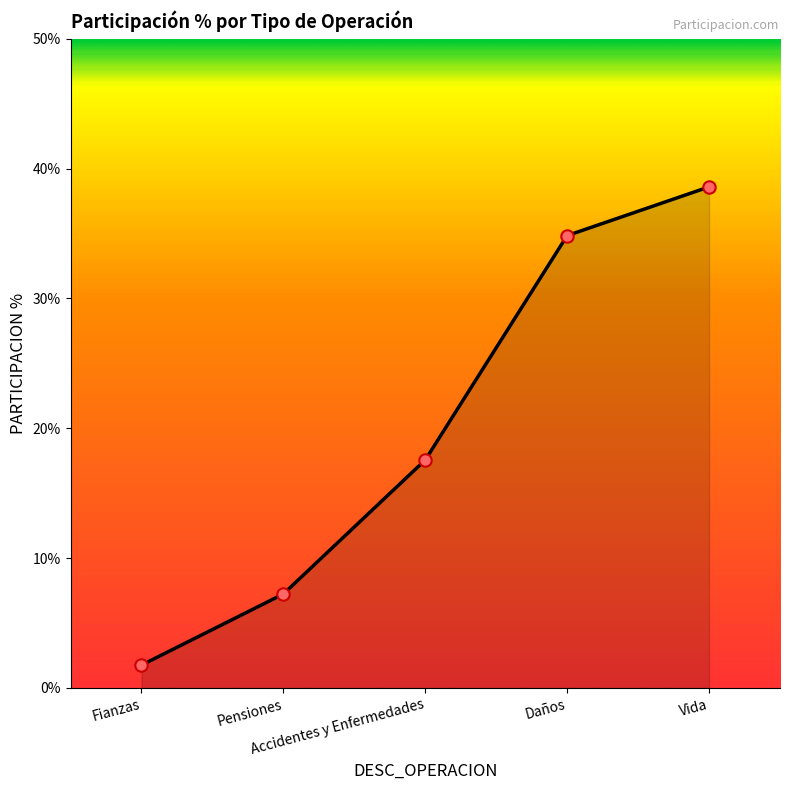

What is the change in value from Fianzas to Vida?

+36.8